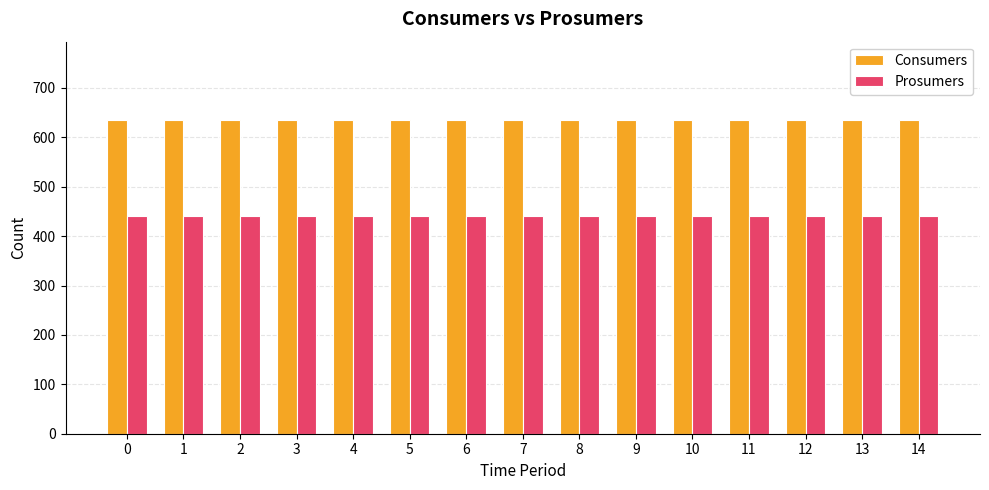

How many distinct data groups are displayed?

2